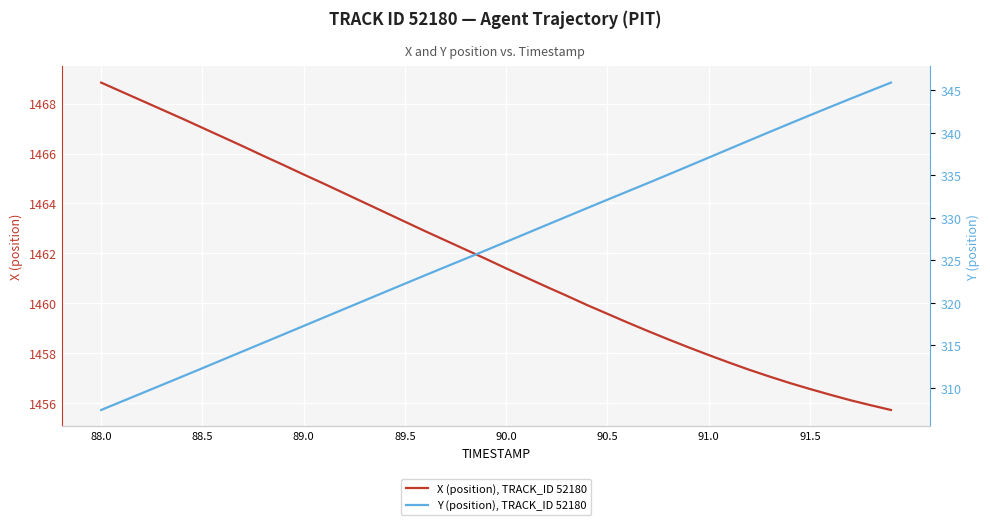

True or false: Y (position), TRACK_ID 52180 and X (position), TRACK_ID 52180 cross at least once.

False